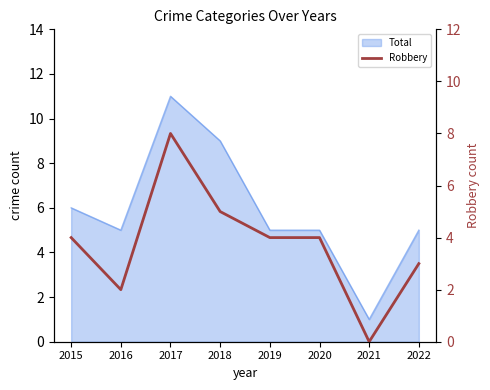

Which label corresponds to the largest value in the chart?

2017